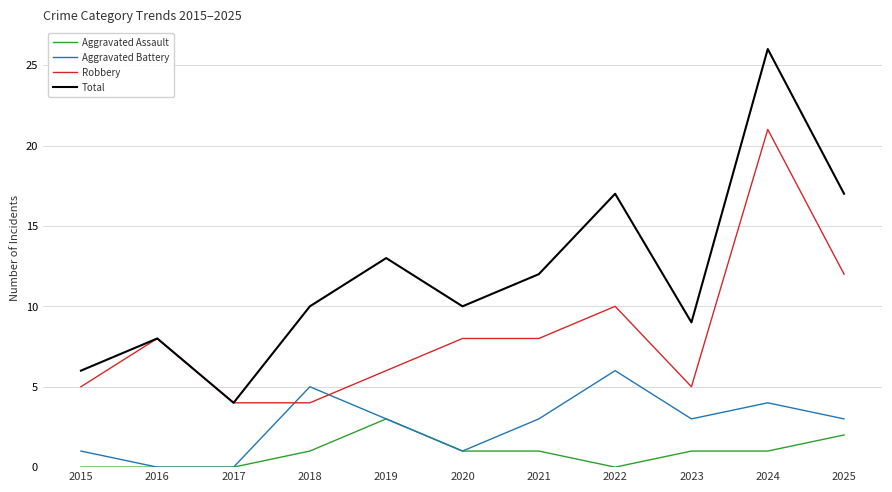

What is the sum of all Total values?

132